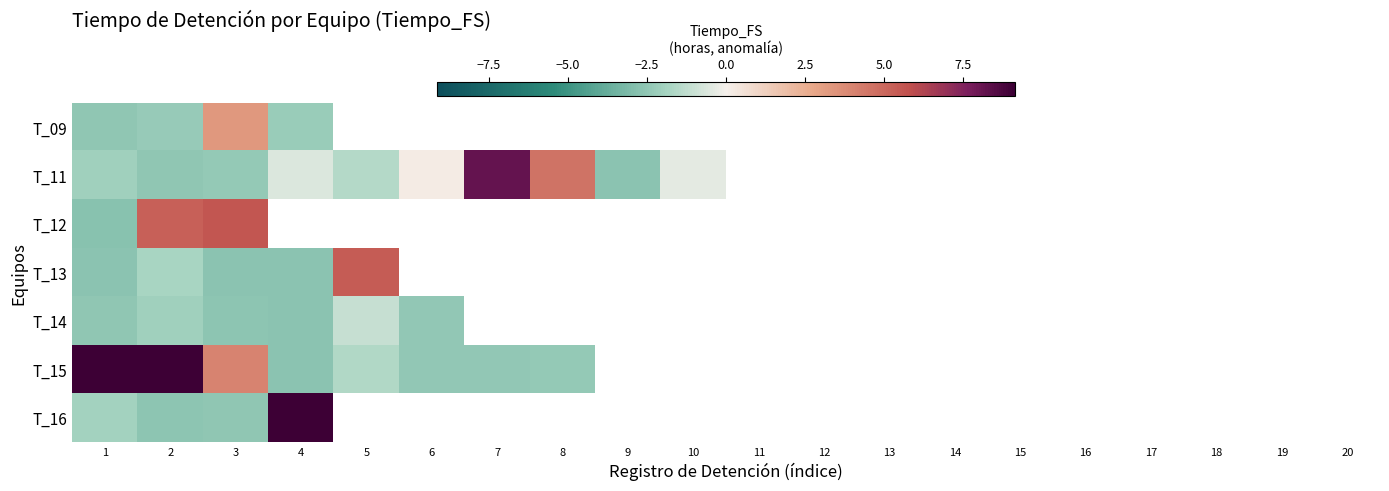

Is it true that T_11 equals -2.4 at 3?

True